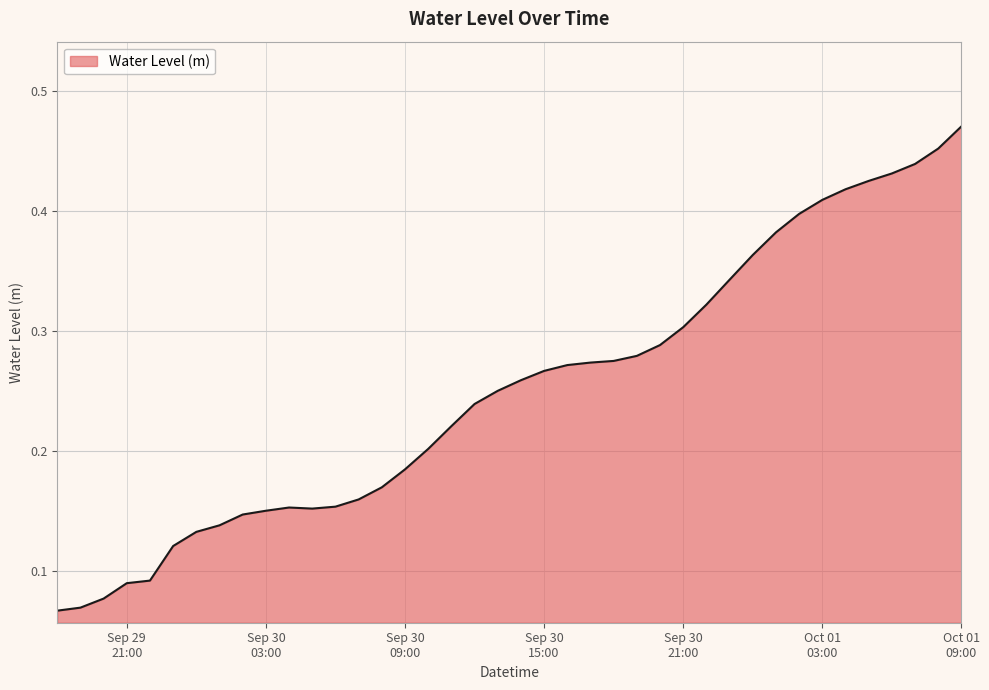

Rank the categories by value from lowest to highest.

2024-09-29 18:00:00, 2024-09-29 19:00:00, 2024-09-29 20:00:00, 2024-09-29 21:00:00, 2024-09-29 22:00:00, 2024-09-29 23:00:00, 2024-09-30 00:00:00, 2024-09-30 01:00:00, 2024-09-30 02:00:00, 2024-09-30 03:00:00, 2024-09-30 05:00:00, 2024-09-30 04:00:00, 2024-09-30 06:00:00, 2024-09-30 07:00:00, 2024-09-30 08:00:00, 2024-09-30 09:00:00, 2024-09-30 10:00:00, 2024-09-30 11:00:00, 2024-09-30 12:00:00, 2024-09-30 13:00:00, 2024-09-30 14:00:00, 2024-09-30 15:00:00, 2024-09-30 16:00:00, 2024-09-30 17:00:00, 2024-09-30 18:00:00, 2024-09-30 19:00:00, 2024-09-30 20:00:00, 2024-09-30 21:00:00, 2024-09-30 22:00:00, 2024-09-30 23:00:00, 2024-10-01 00:00:00, 2024-10-01 01:00:00, 2024-10-01 02:00:00, 2024-10-01 03:00:00, 2024-10-01 04:00:00, 2024-10-01 05:00:00, 2024-10-01 06:00:00, 2024-10-01 07:00:00, 2024-10-01 08:00:00, 2024-10-01 09:00:00